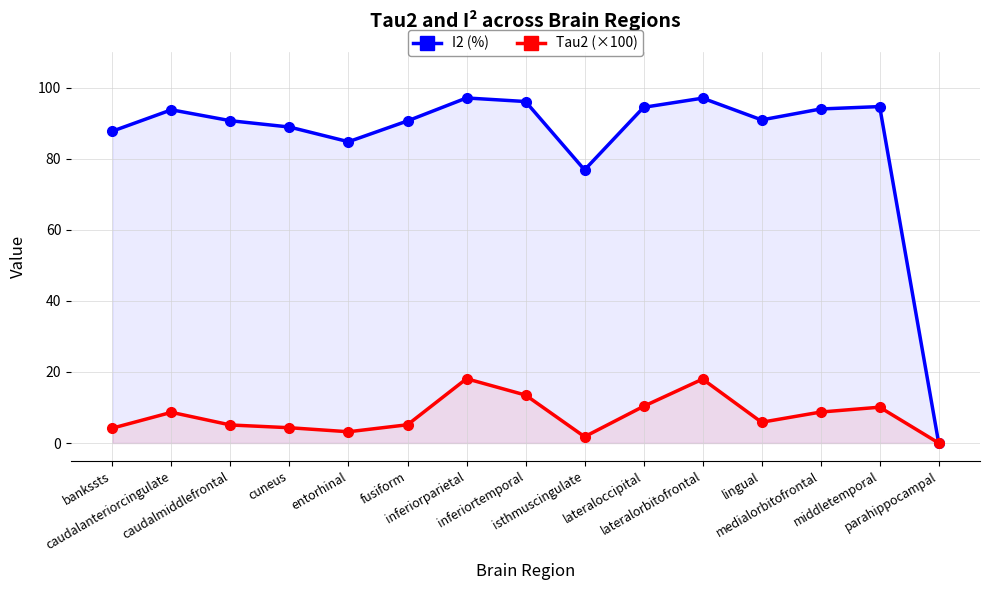

What is the label of the 6th point from the left?

fusiform